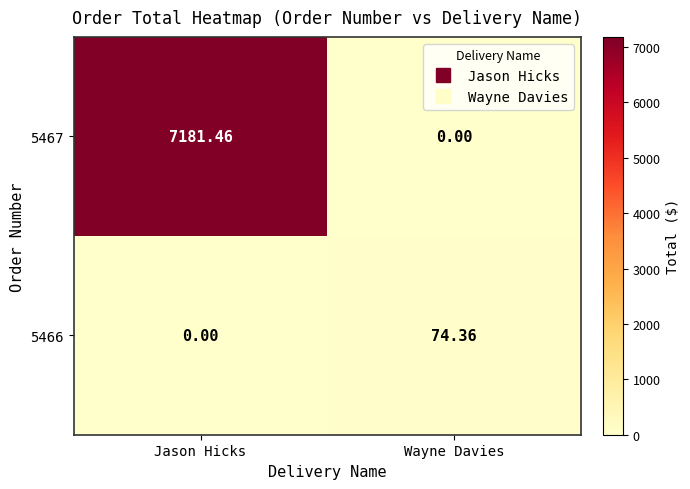

Where is 5466 nearest to the value 37?

Jason Hicks